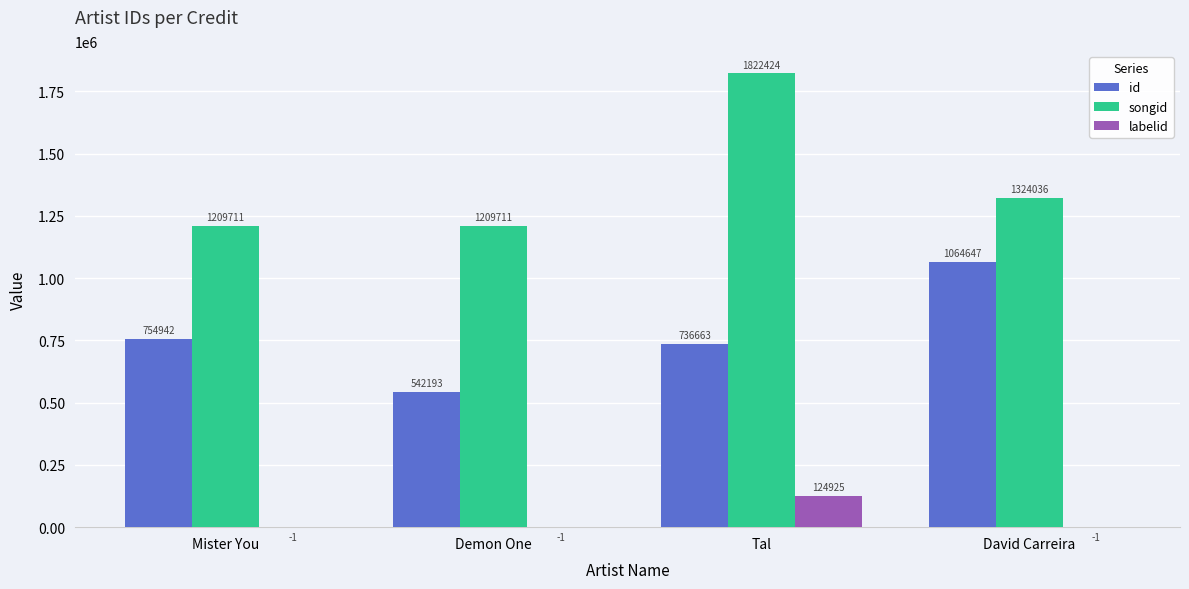

Between Demon One and David Carreira, which series saw the biggest shift?

id